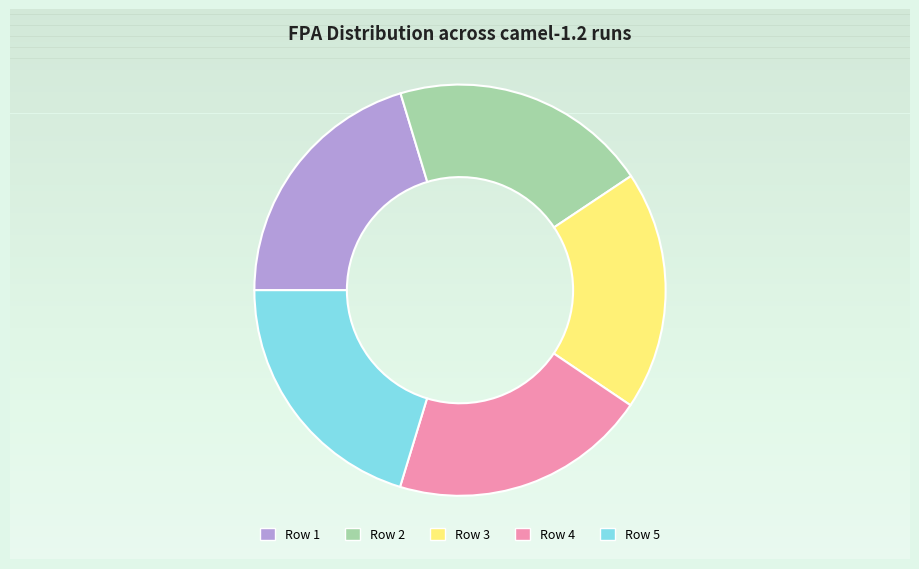

How many segments does this pie chart have?

5